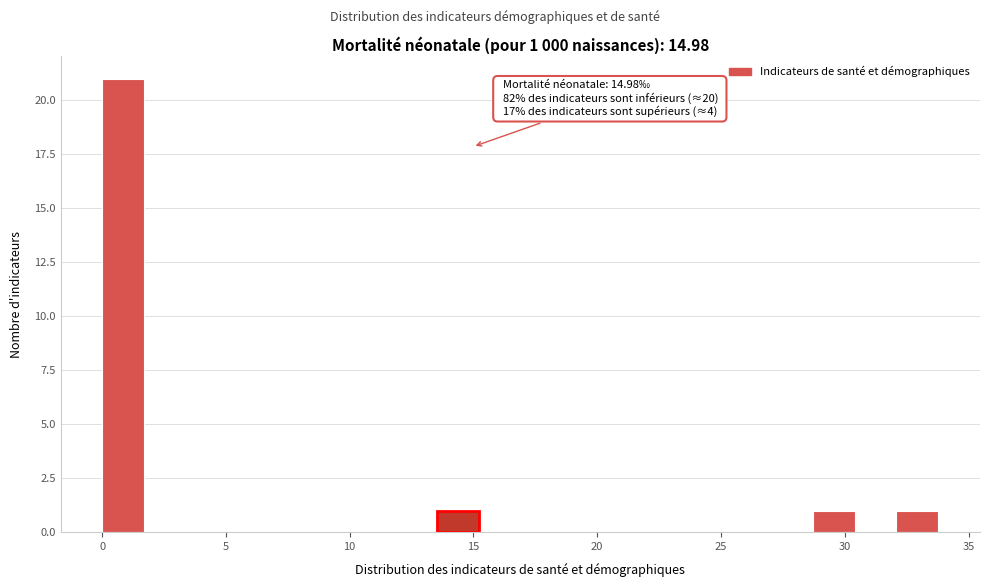

Read against the x-axis, roughly where is the centre of the tallest bar?

1.0